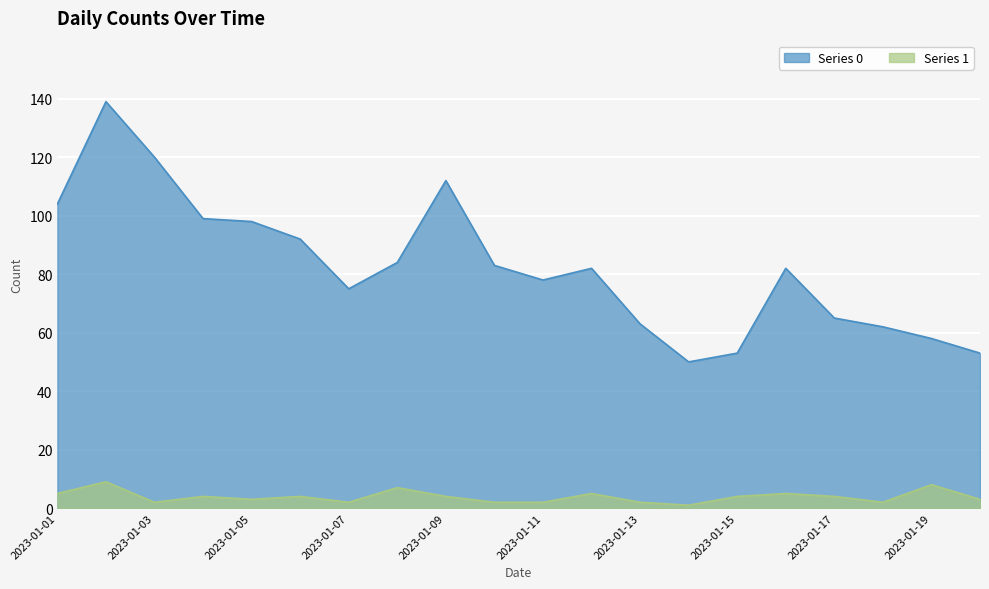

Reading left to right, list all the values displayed in this chart.

0: 2023-01-01=104	2023-01-02=139	2023-01-03=120	2023-01-04=99	2023-01-05=98	2023-01-06=92	2023-01-07=75	2023-01-08=84	2023-01-09=112	2023-01-10=83	2023-01-11=78	2023-01-12=82	2023-01-13=63	2023-01-14=50	2023-01-15=53	2023-01-16=82	2023-01-17=65	2023-01-18=62	2023-01-19=58	2023-01-20=53
1: 2023-01-01=5	2023-01-02=9	2023-01-03=2	2023-01-04=4	2023-01-05=3	2023-01-06=4	2023-01-07=2	2023-01-08=7	2023-01-09=4	2023-01-10=2	2023-01-11=2	2023-01-12=5	2023-01-13=2	2023-01-14=1	2023-01-15=4	2023-01-16=5	2023-01-17=4	2023-01-18=2	2023-01-19=8	2023-01-20=3